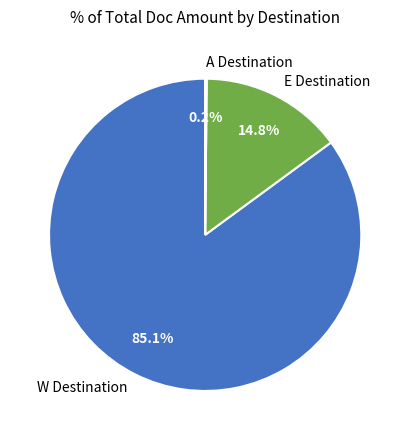

What is the largest slice in the pie chart?

W Destination